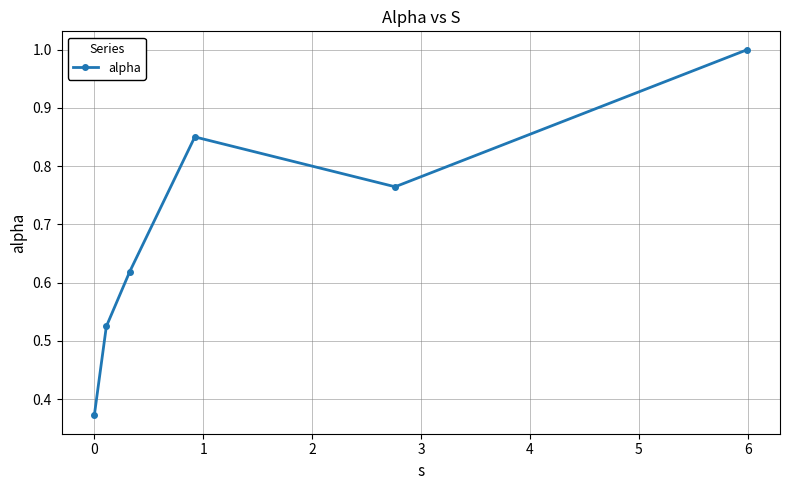

Is this an area chart (filled region under the line)?

No